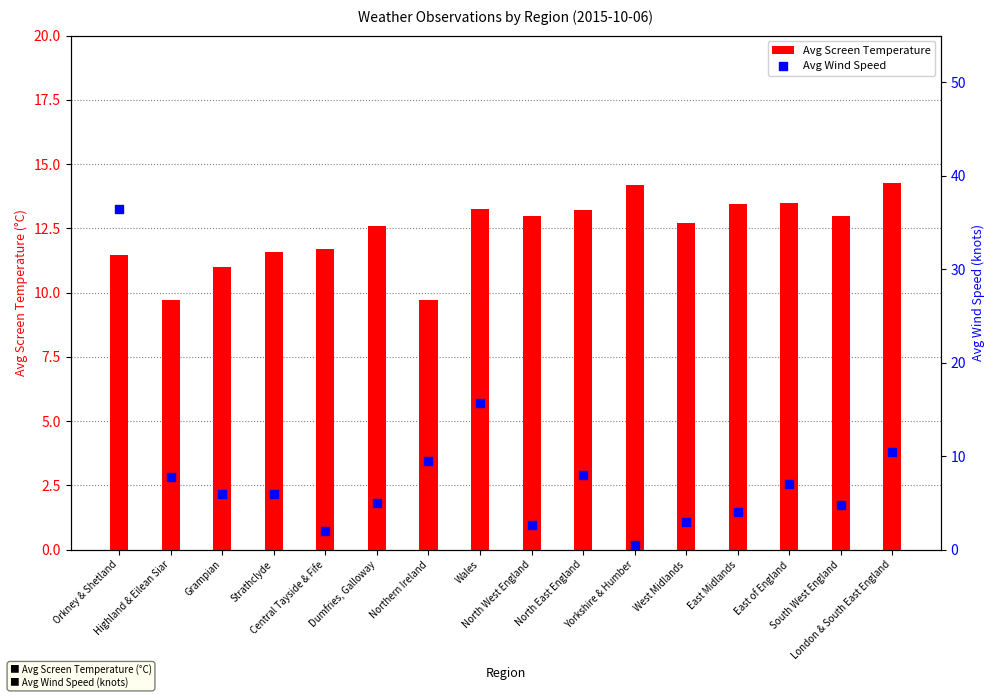

At which category is the sum across all series the highest?

Orkney & Shetland